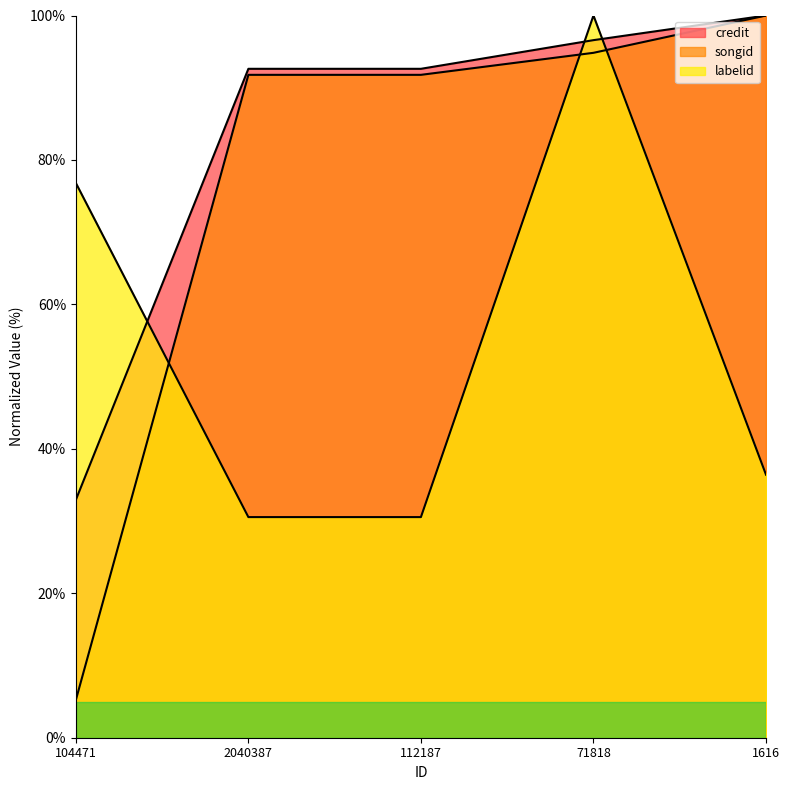

Reading left to right, list all the values displayed in this chart.

credit: 32.9	92.6	92.6	96.6	100.0
songid: 5.2	91.8	91.8	94.8	100.0
labelid: 76.8	30.5	30.5	100.0	36.4